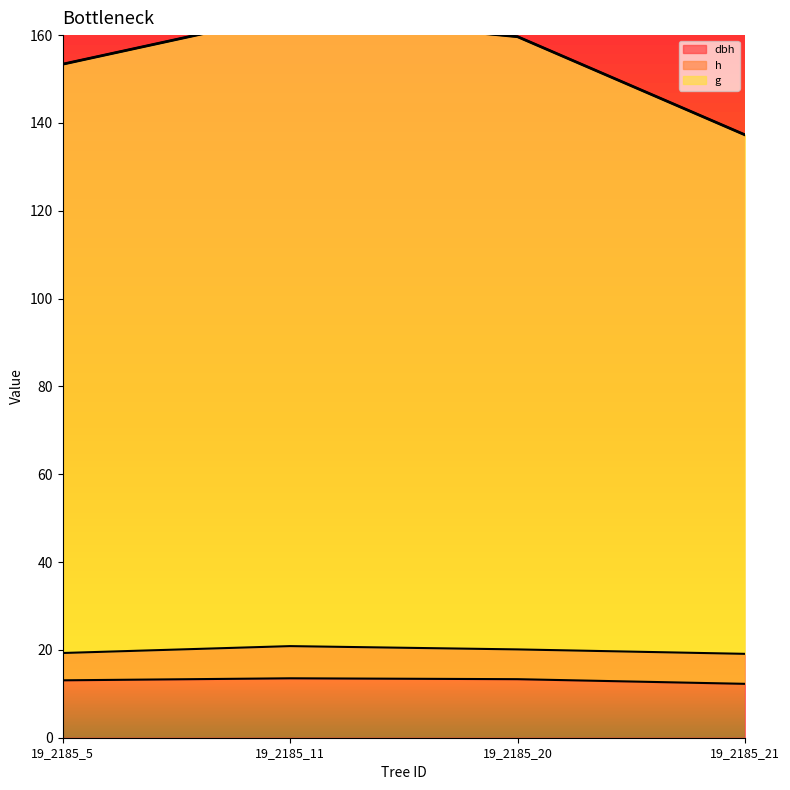

Is it true that g equals 57.2 at 19_2185_5?

False